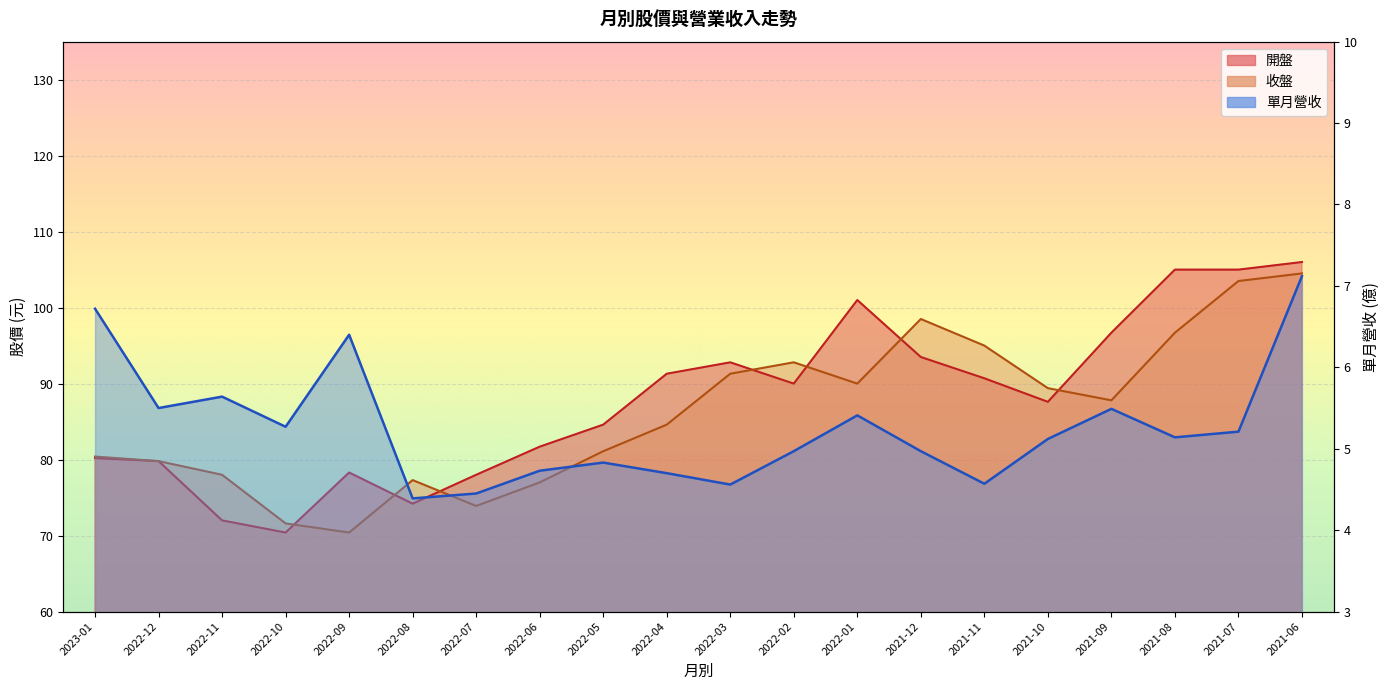

At which label does 開盤 first exceed 90?

2022-04